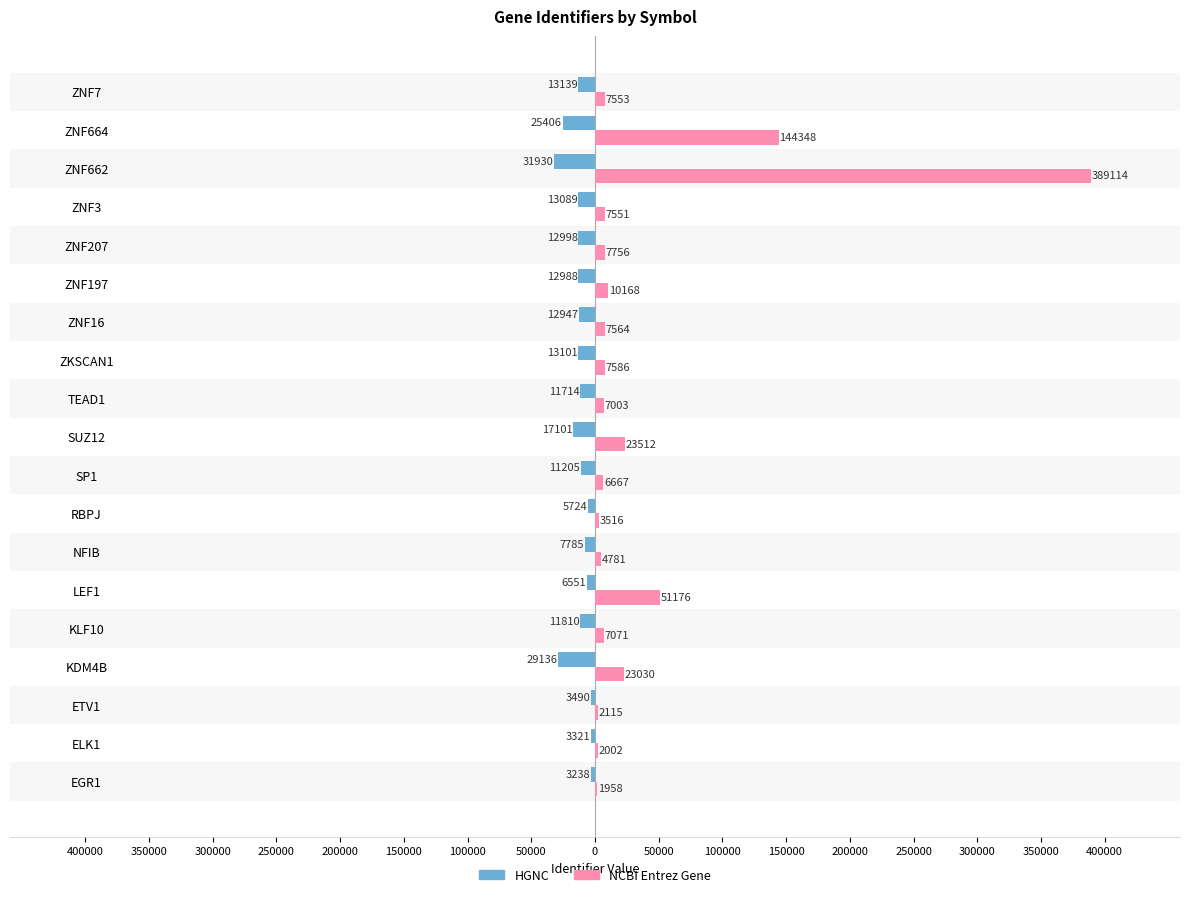

What is the value of the NCBI Entrez Gene bar at the 6th from the left?

51176